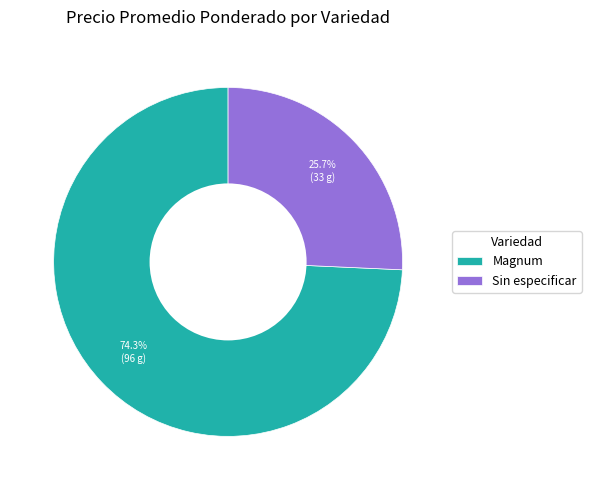

To the nearest percent, what percentage of the pie is Sin especificar?

26%